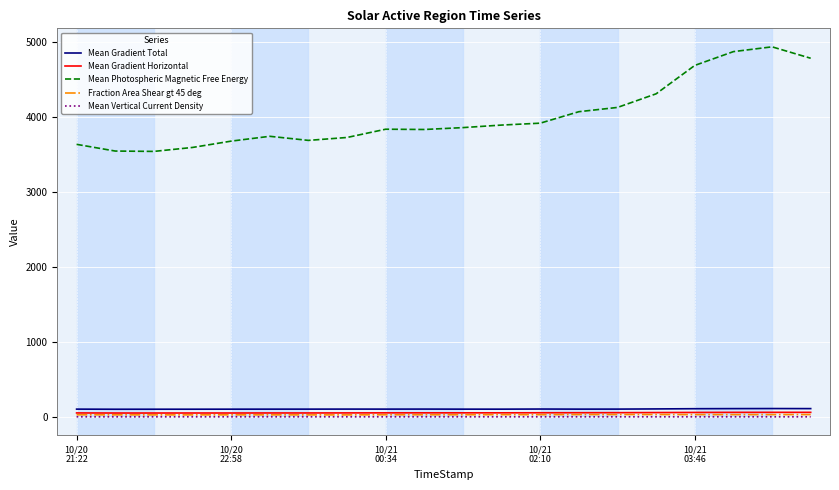

Which series has the largest total across all categories?

Mean Photospheric Magnetic Free Energy